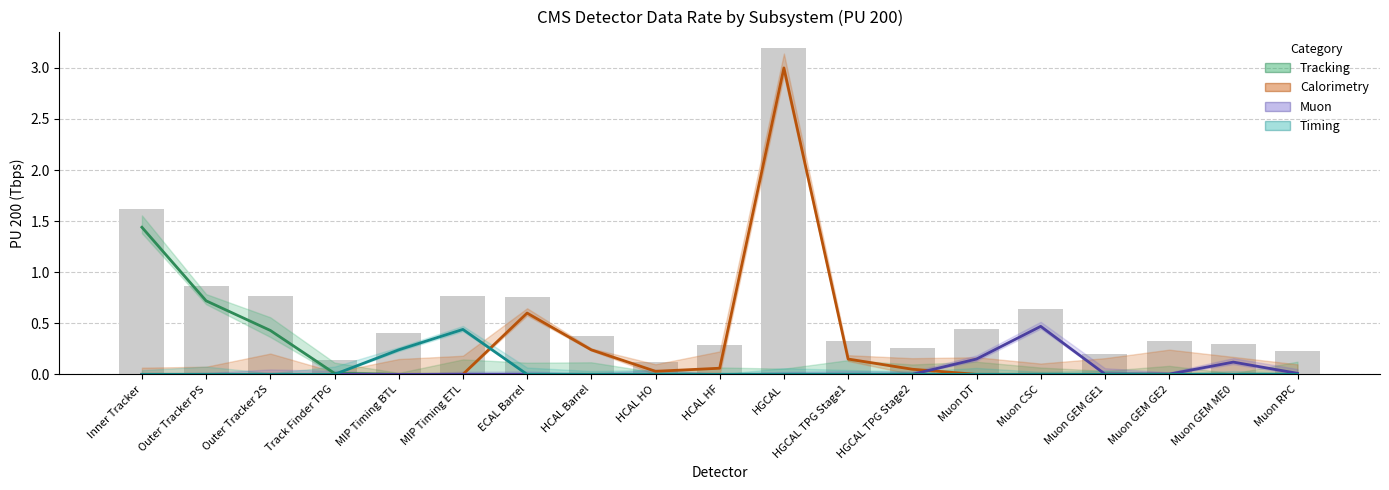

Rank the series at Muon RPC from lowest to highest value.

Tracking, Calorimetry, Timing, Muon